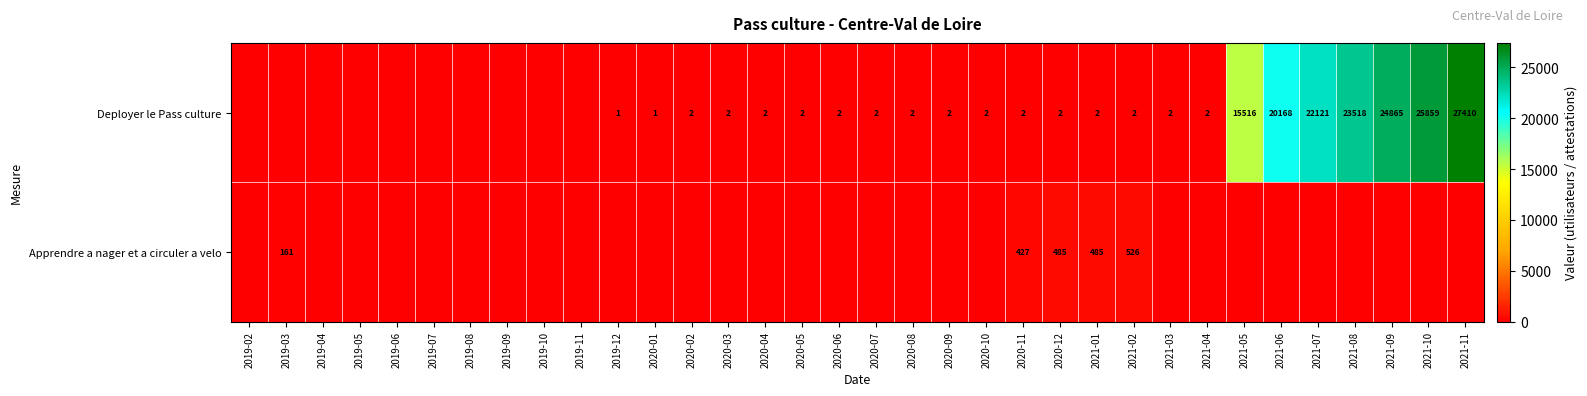

At 2021-02, list the series in order from largest to smallest.

Apprendre a nager et a circuler a velo, Deployer le Pass culture